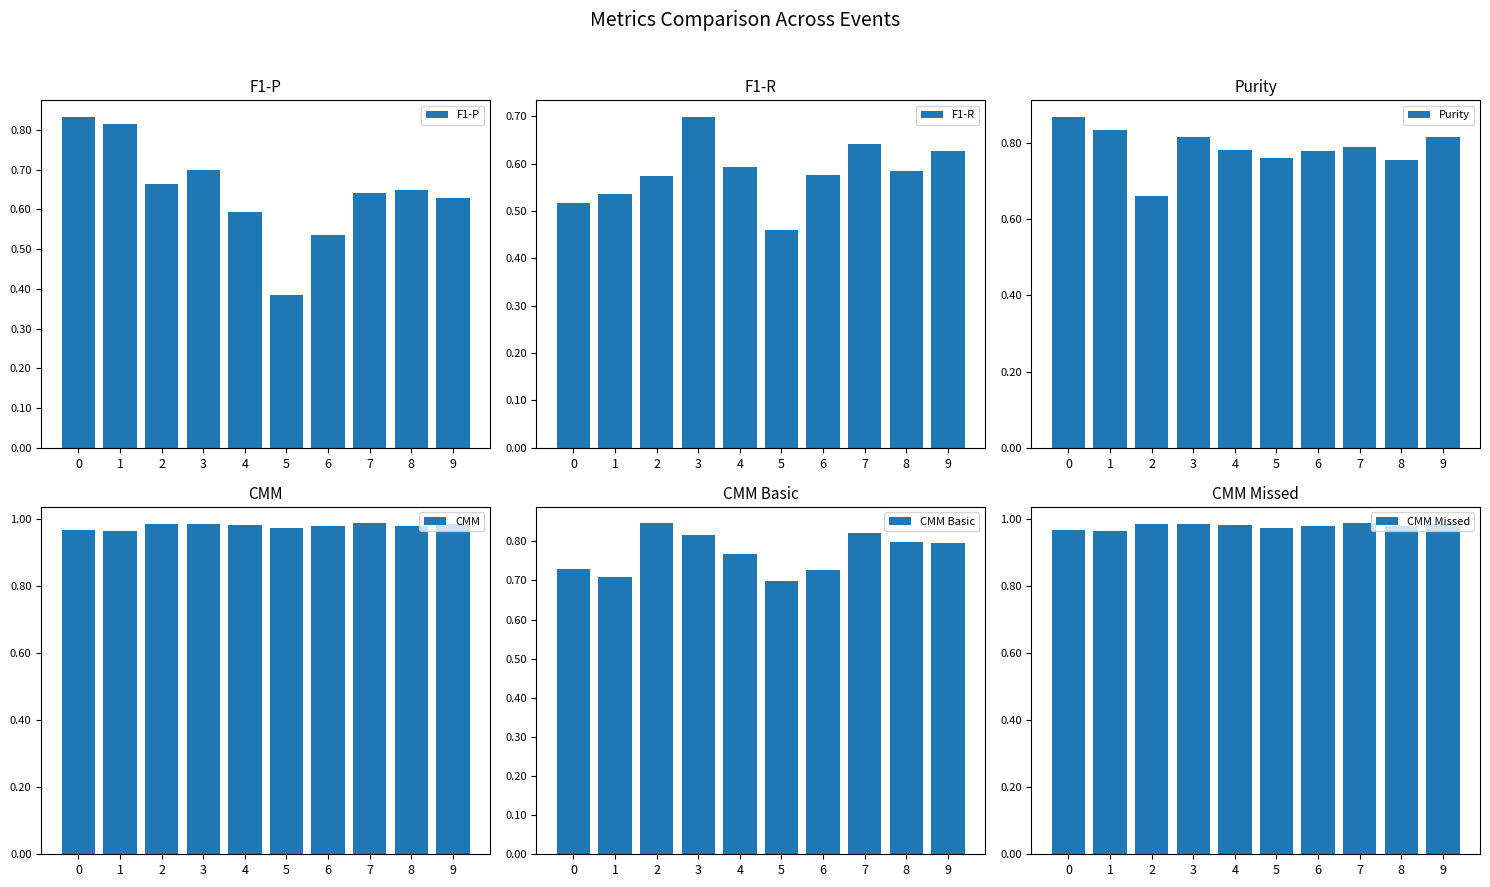

Reading left to right, transcribe all the data shown in this chart.

F1-P: 0=0.8	1=0.8	2=0.7	3=0.7	4=0.6	5=0.4	6=0.5	7=0.6	8=0.6	9=0.6
F1-R: 0=0.5	1=0.5	2=0.6	3=0.7	4=0.6	5=0.5	6=0.6	7=0.6	8=0.6	9=0.6
Purity: 0=0.9	1=0.8	2=0.7	3=0.8	4=0.8	5=0.8	6=0.8	7=0.8	8=0.8	9=0.8
CMM: 0=1.0	1=1.0	2=1.0	3=1.0	4=1.0	5=1.0	6=1.0	7=1.0	8=1.0	9=1.0
CMM Basic: 0=0.7	1=0.7	2=0.8	3=0.8	4=0.8	5=0.7	6=0.7	7=0.8	8=0.8	9=0.8
CMM Missed: 0=1.0	1=1.0	2=1.0	3=1.0	4=1.0	5=1.0	6=1.0	7=1.0	8=1.0	9=1.0